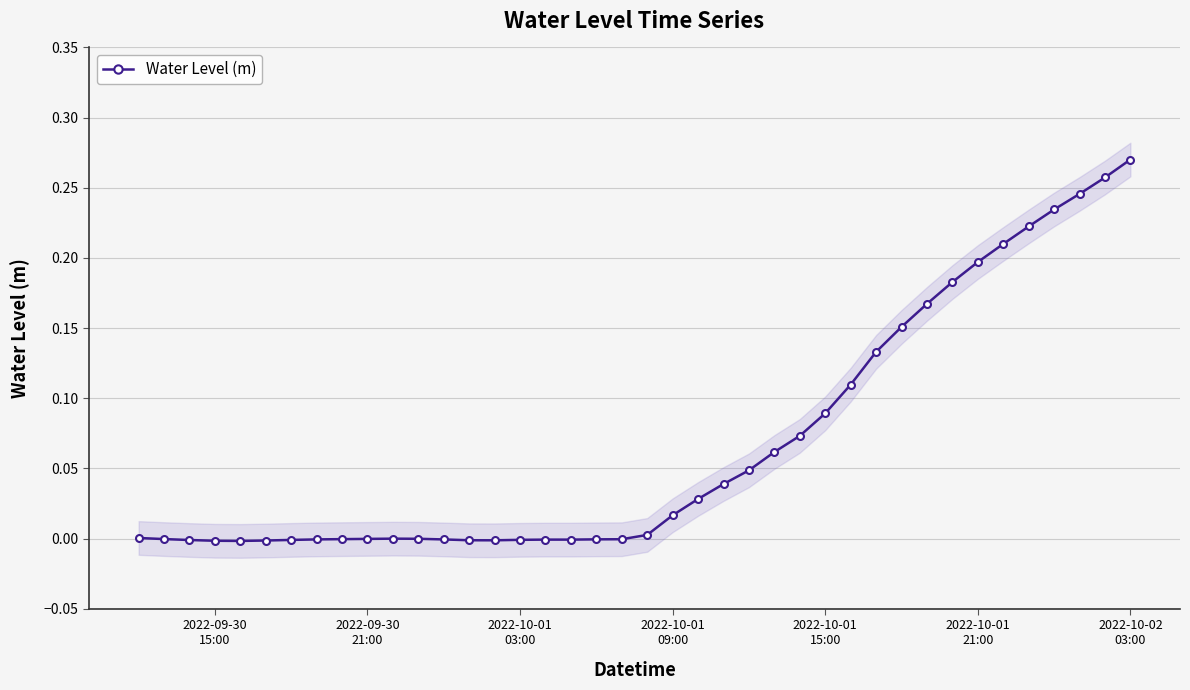

Is it true that the value at 2022-09-30 15:00 is -0.0?

True